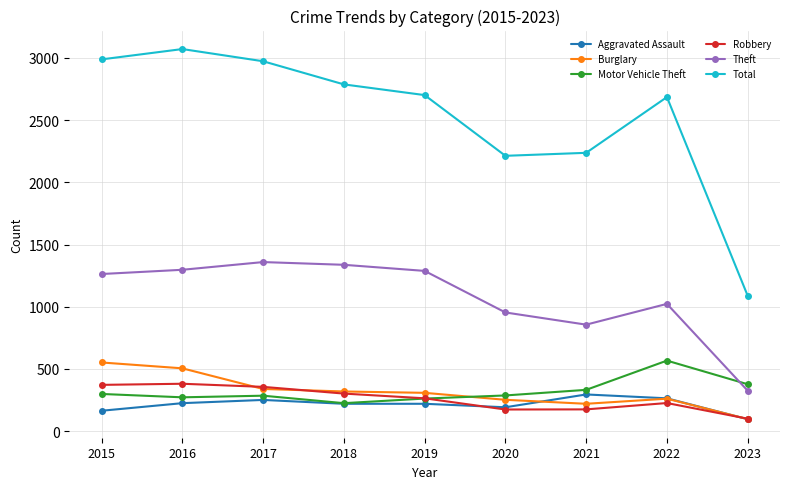

The value of Total at 2015 is 2988. True or false?

True